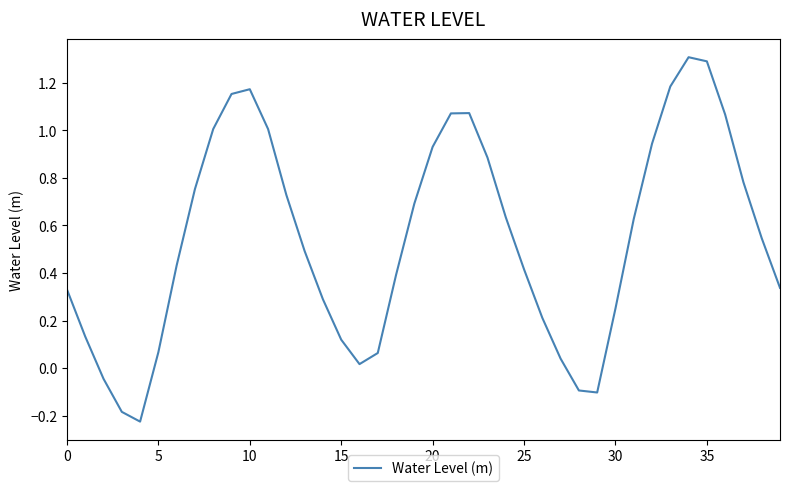

How many interior local valleys (lower than both neighbors) does the data have?

3